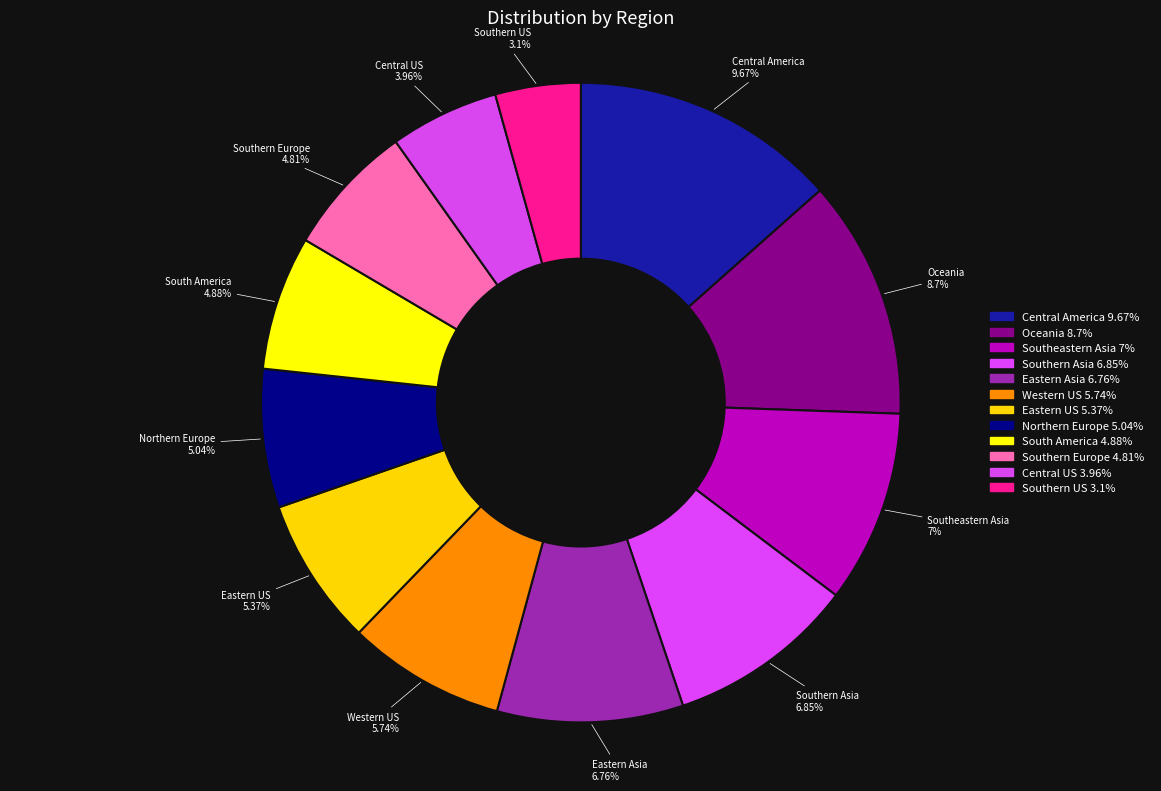

What is the change in value from Row 1 to Row 7?

-3.7